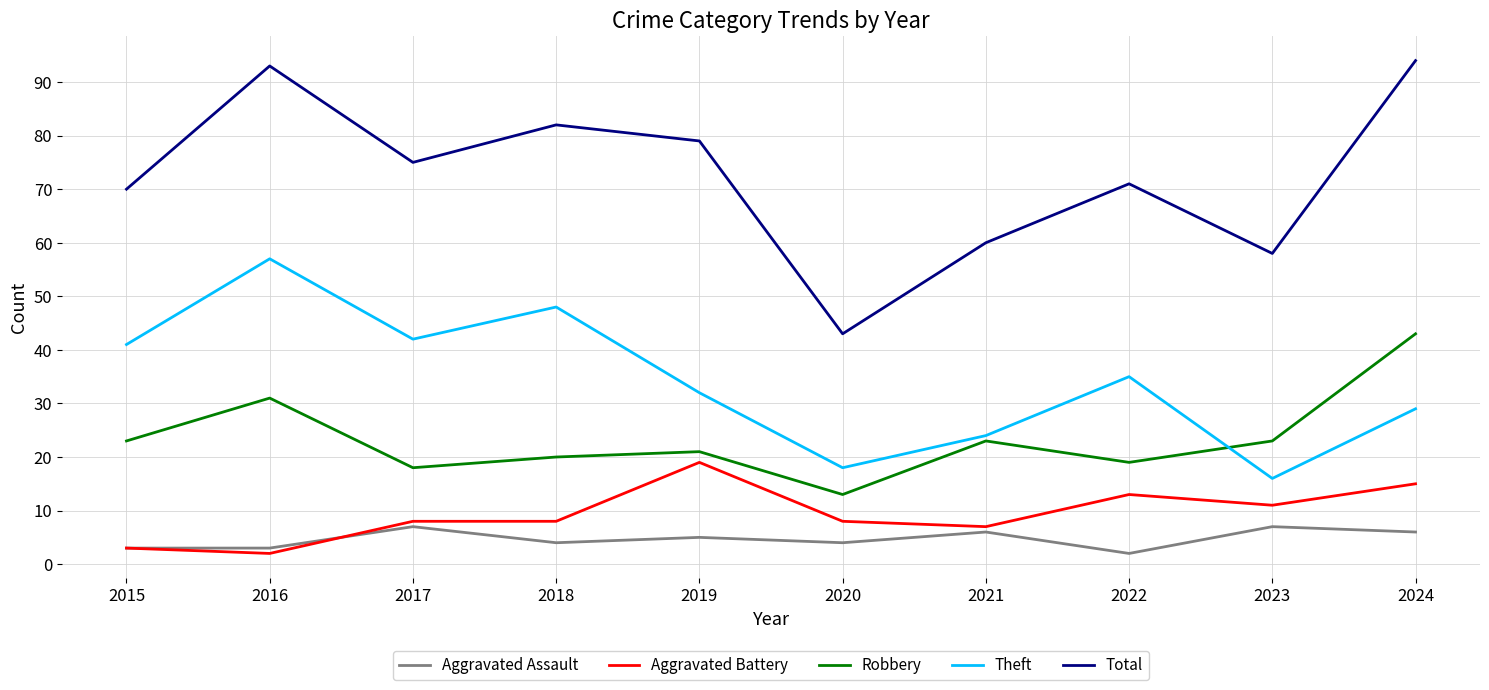

True or false: Robbery and Aggravated Battery cross at least once.

False